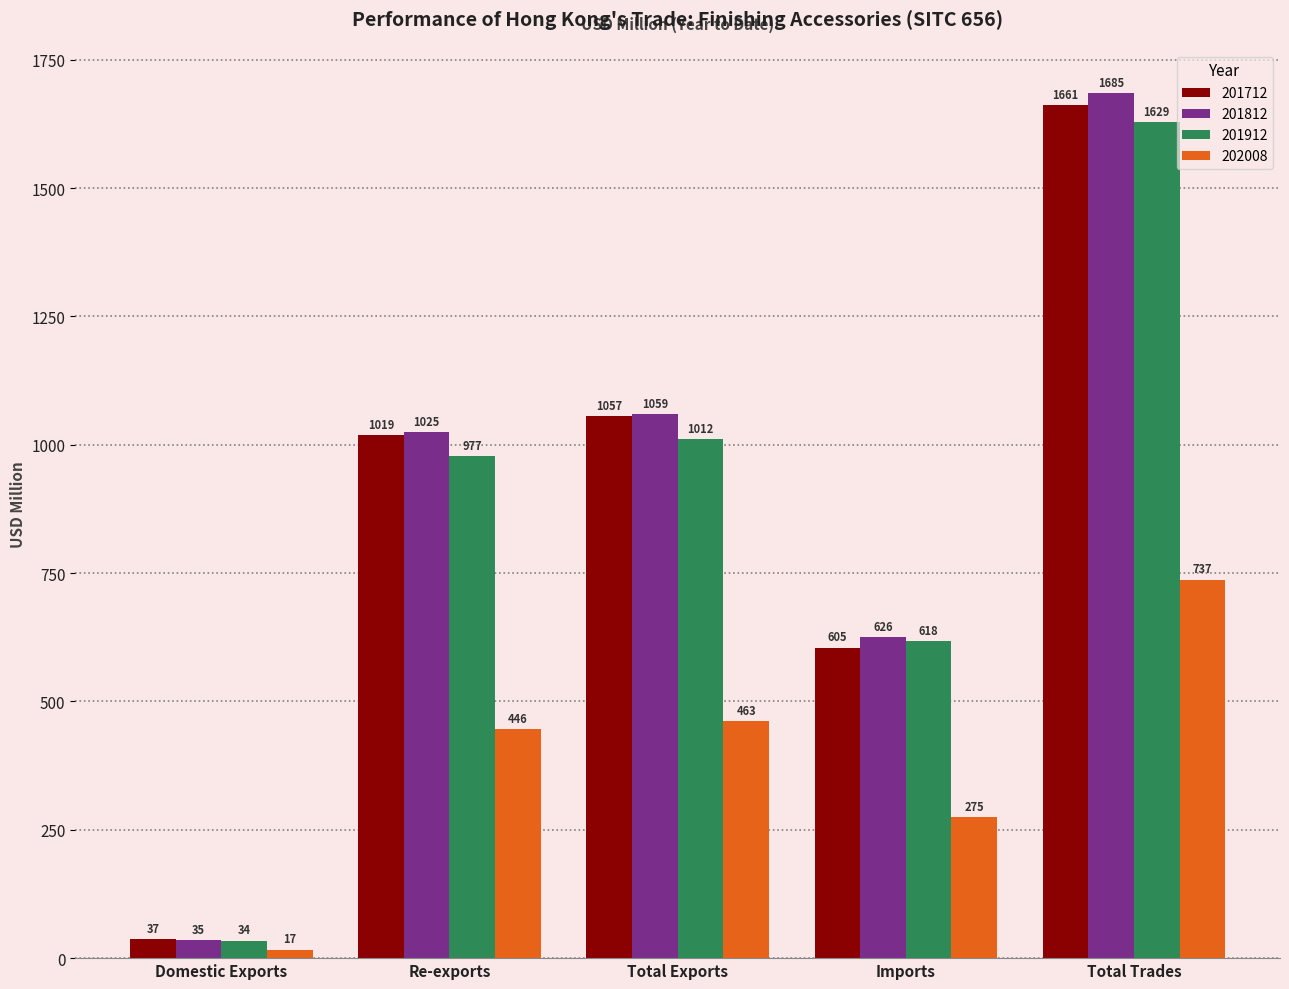

What is the label of the 4th bar from the right?

Re-exports